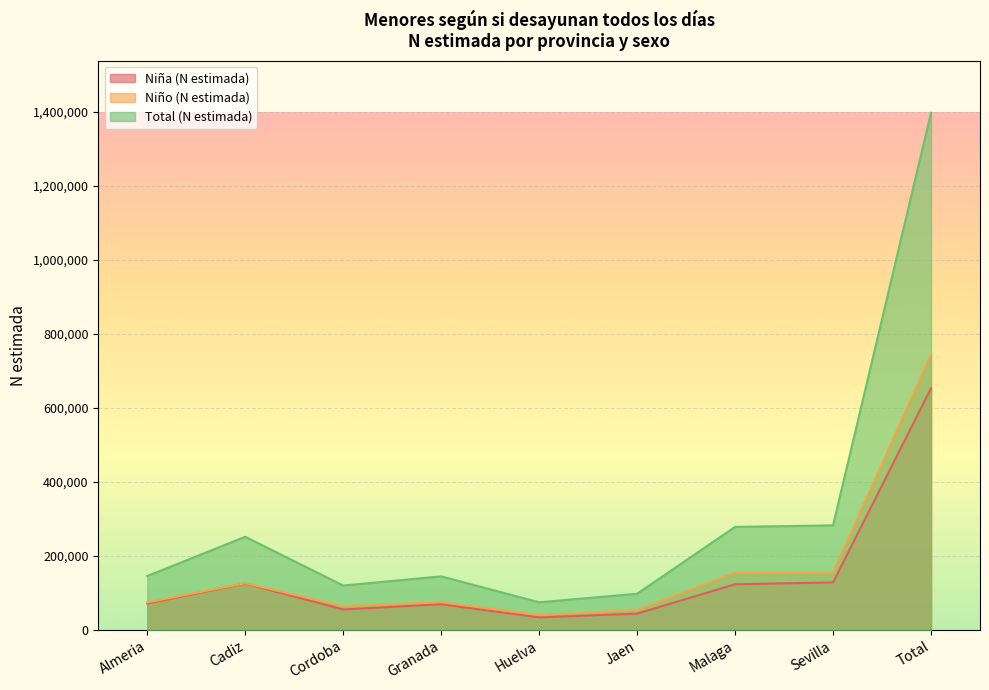

Is it true that Total (N estimada) equals 282823 at Sevilla?

True